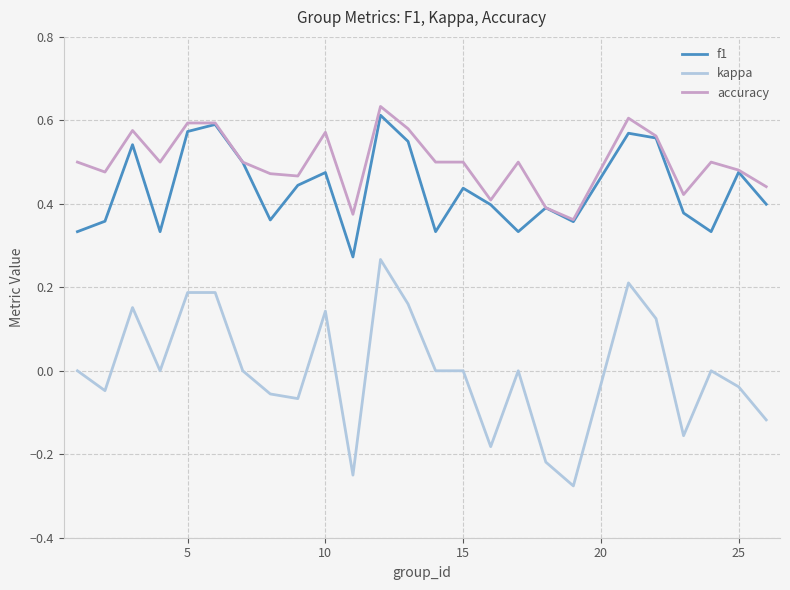

True or false: kappa and f1 intersect in this chart.

False